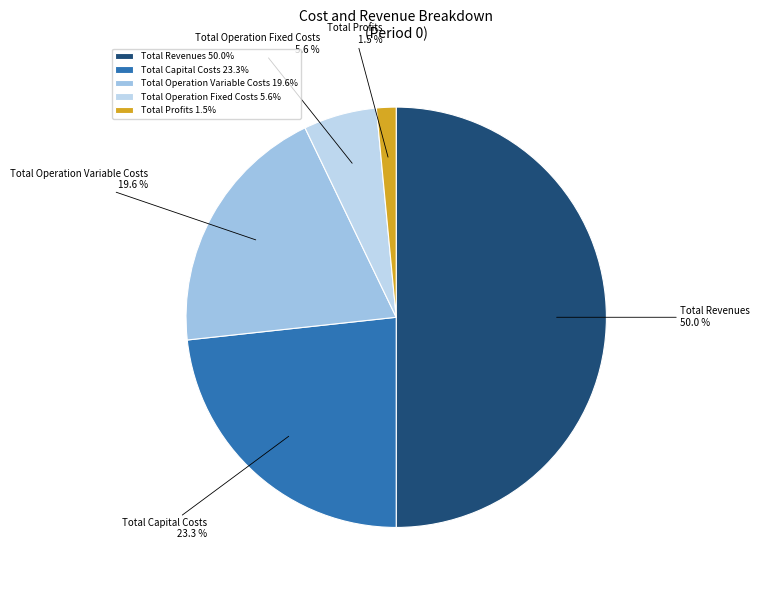

Count the number of slices in the pie.

5